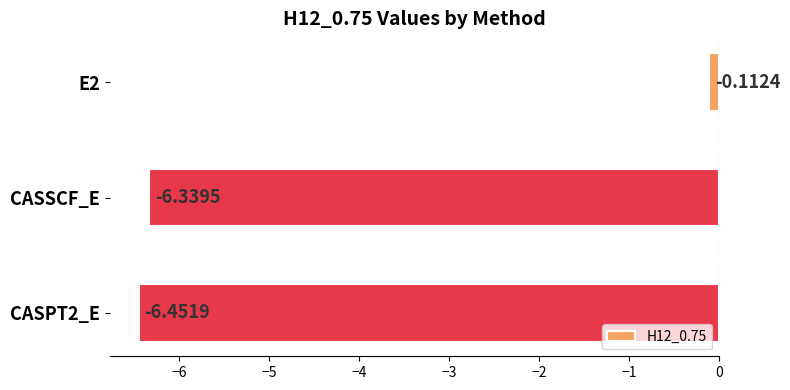

What is the difference between the values at CASPT2_E and E2?

6.3